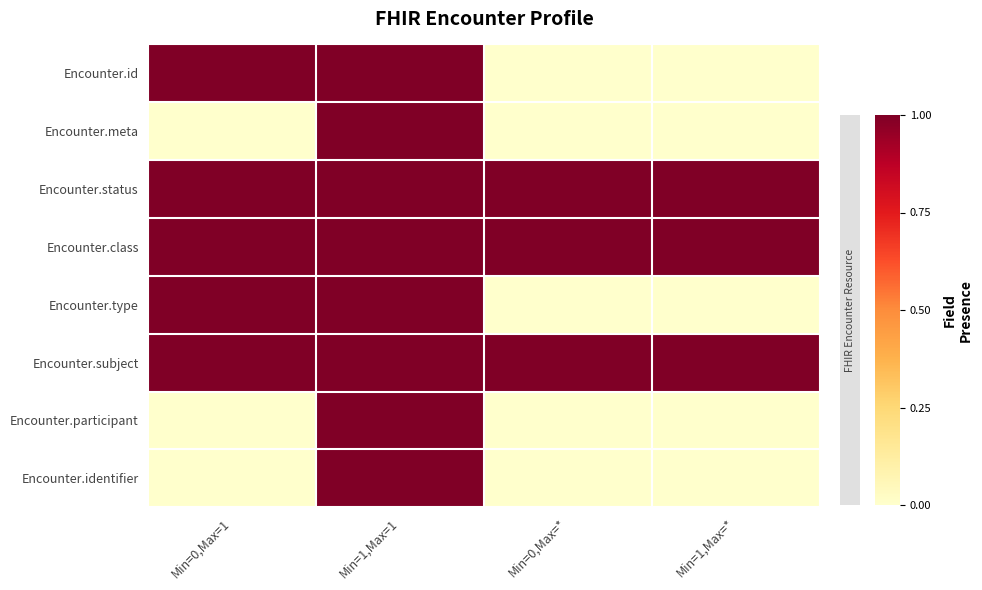

At how many categories does at least one series exceed 0?

4